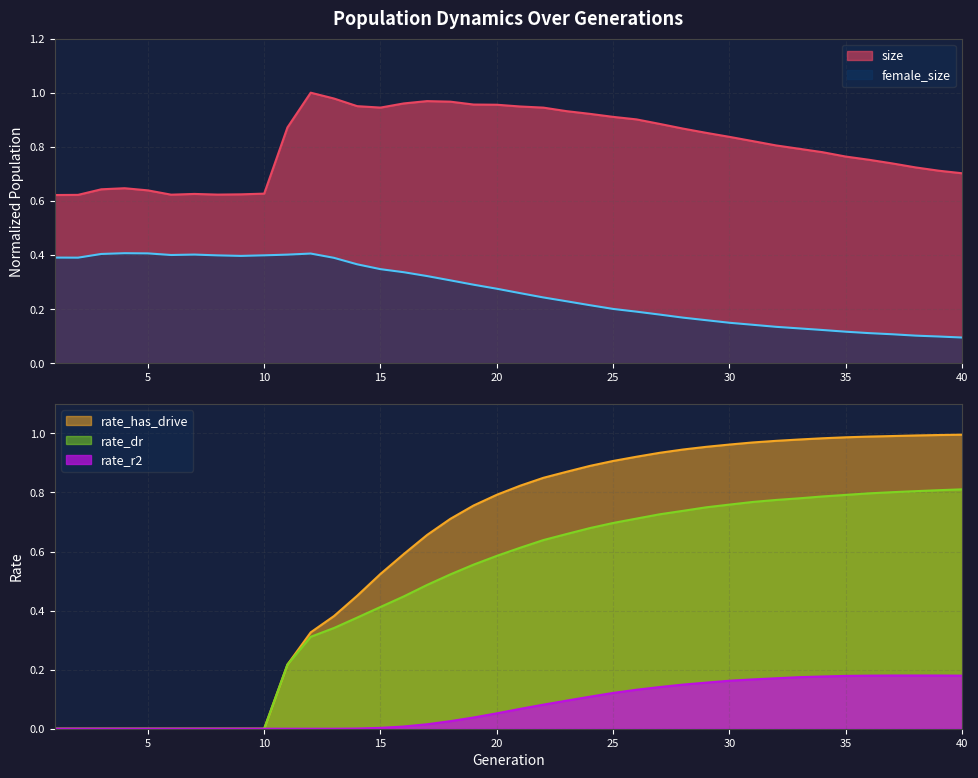

Rank the series by their average value, from lowest to highest.

rate_r2, female_size, rate_dr, rate_has_drive, size